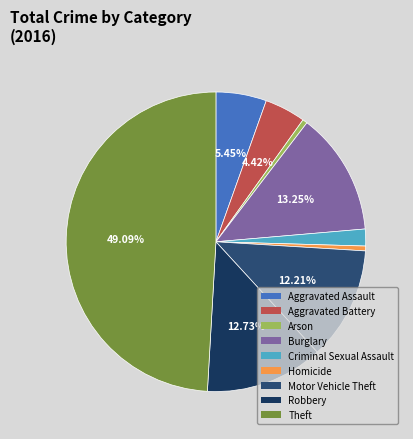

How many slices are in this pie chart?

9